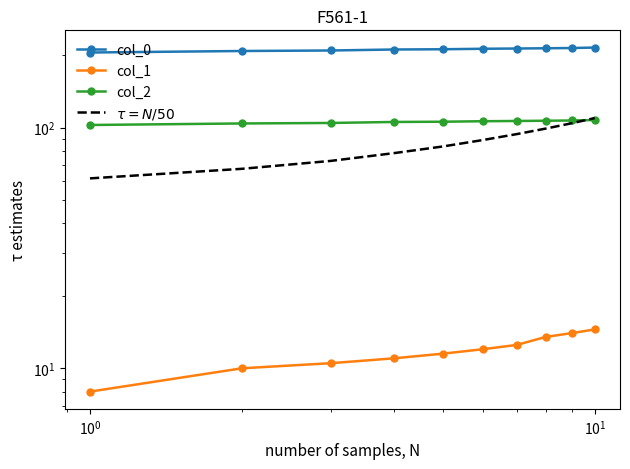

True or false: $\tau = N/50$ and col_2 cross at least once.

True